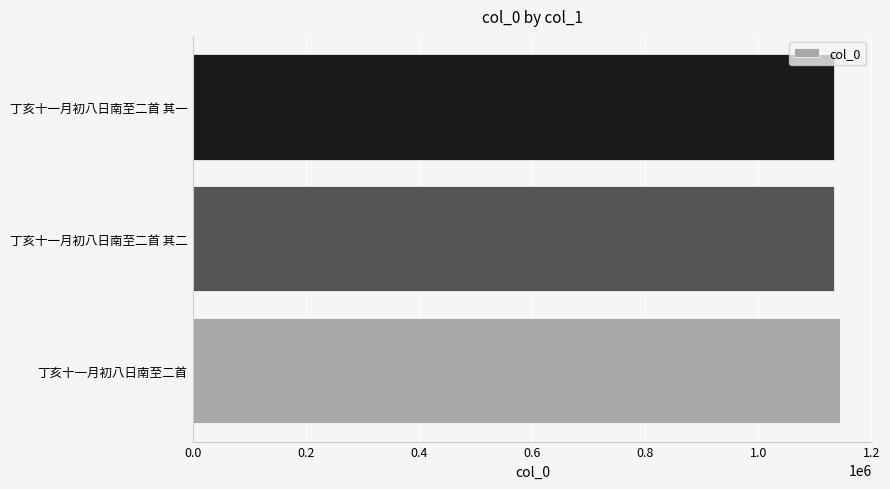

Is it true that the value at 丁亥十一月初八日南至二首 其一 is 1134338?

True